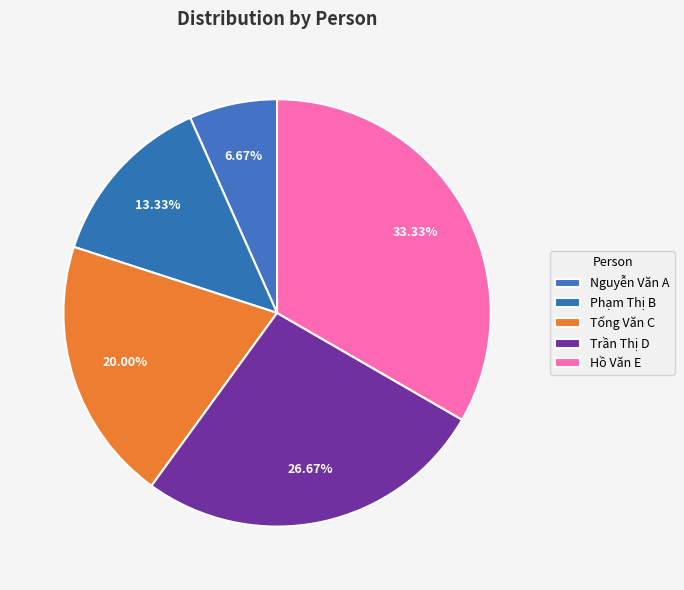

Is it true that Nguyễn Văn A is 7% of the pie?

True